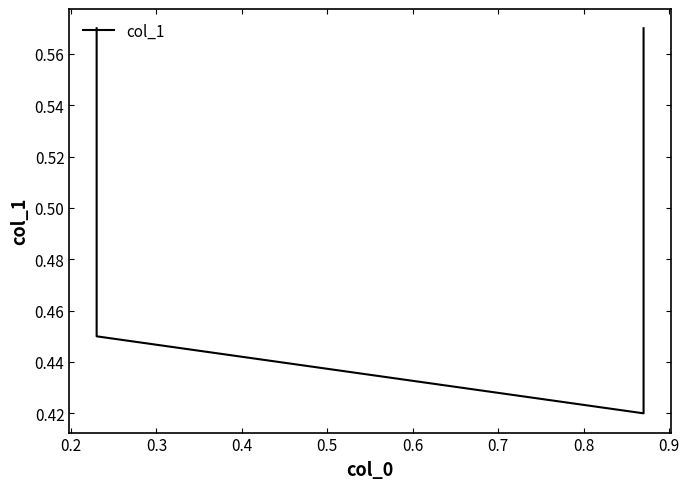

Reading right to left, what are all the values shown in this chart?

0.6	0.4	0.5	0.6